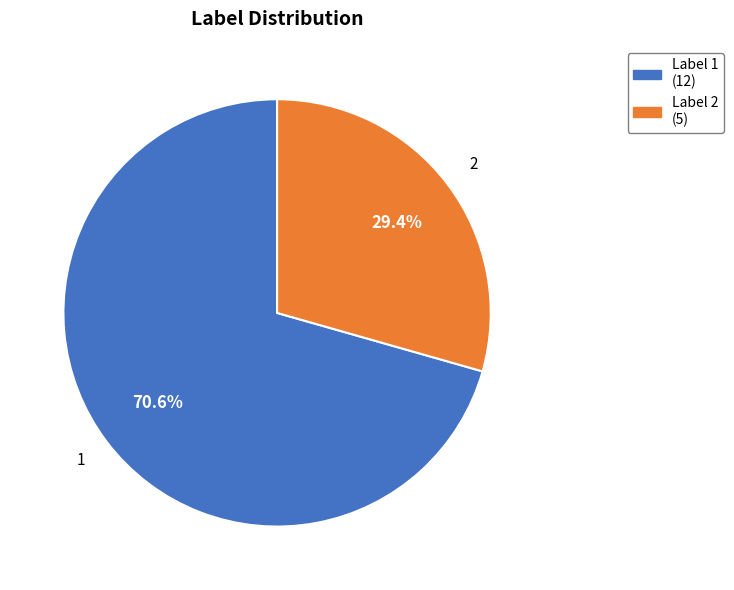

Approximately how many times larger is the value at Label 2 (5) compared to Label 1 (12)?

0.4